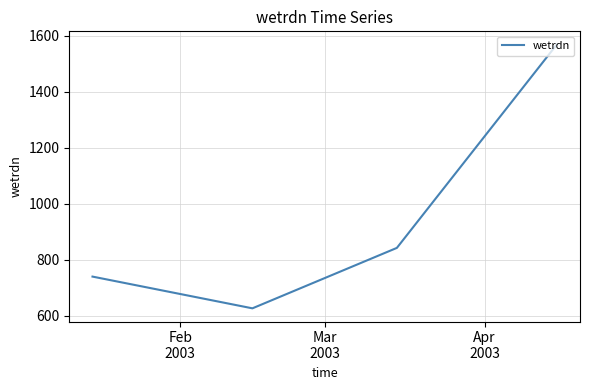

What is the sum of all values?

3775.1